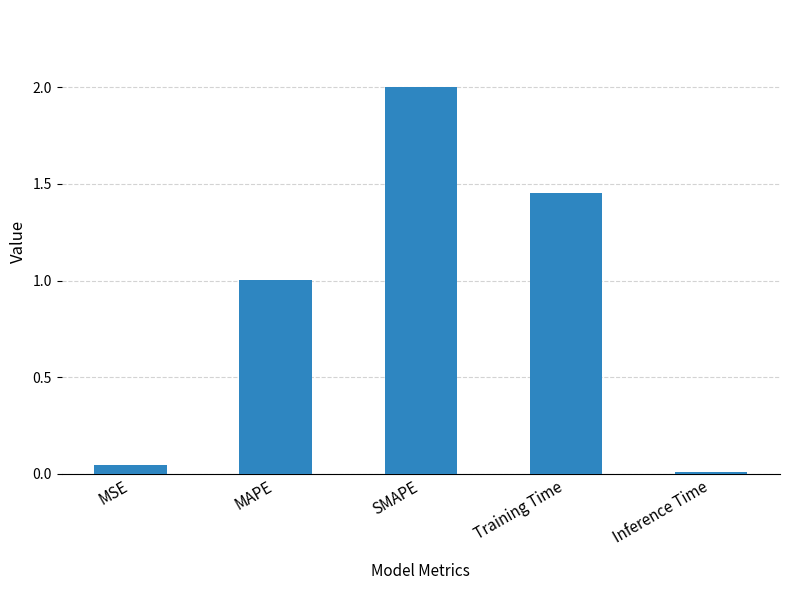

What is the sum of all values?

4.5